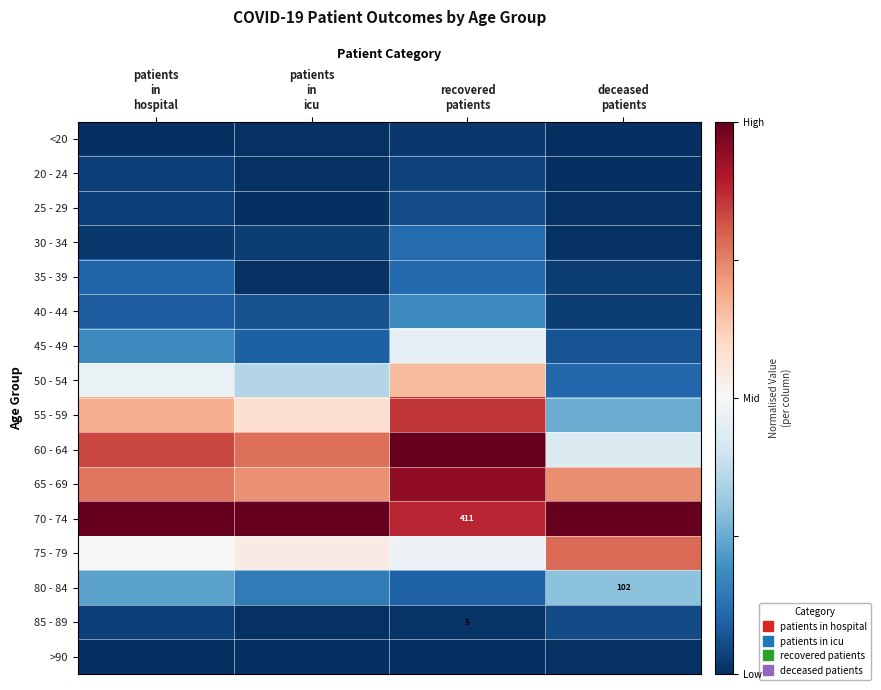

Is the value of 80 - 84 at patients in icu greater than the value of 60 - 64 at patients in hospital?

No